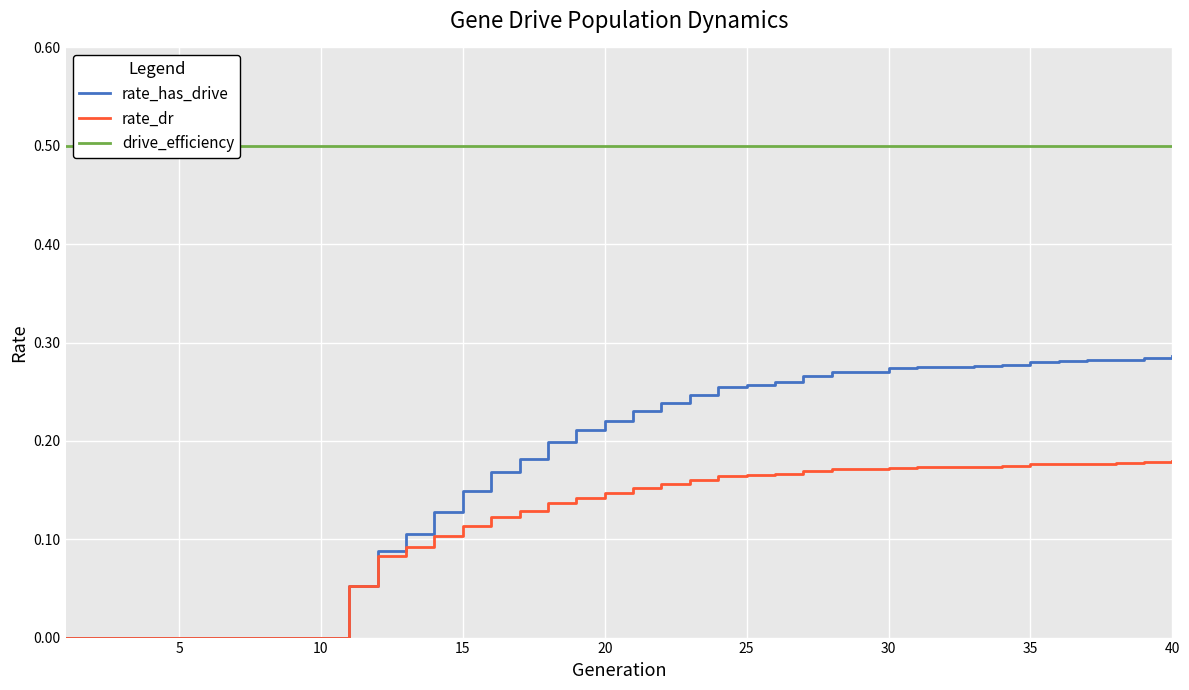

The rate_dr series shows 0.3 at 30. True or false?

False